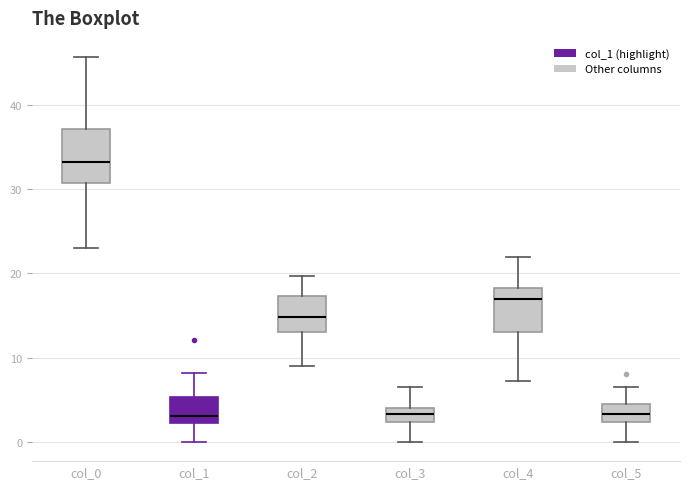

Where does the lower whisker of the box for col_3 end on the y-axis? The values are not printed on the chart, so give them approximately, as read against the axis.

0